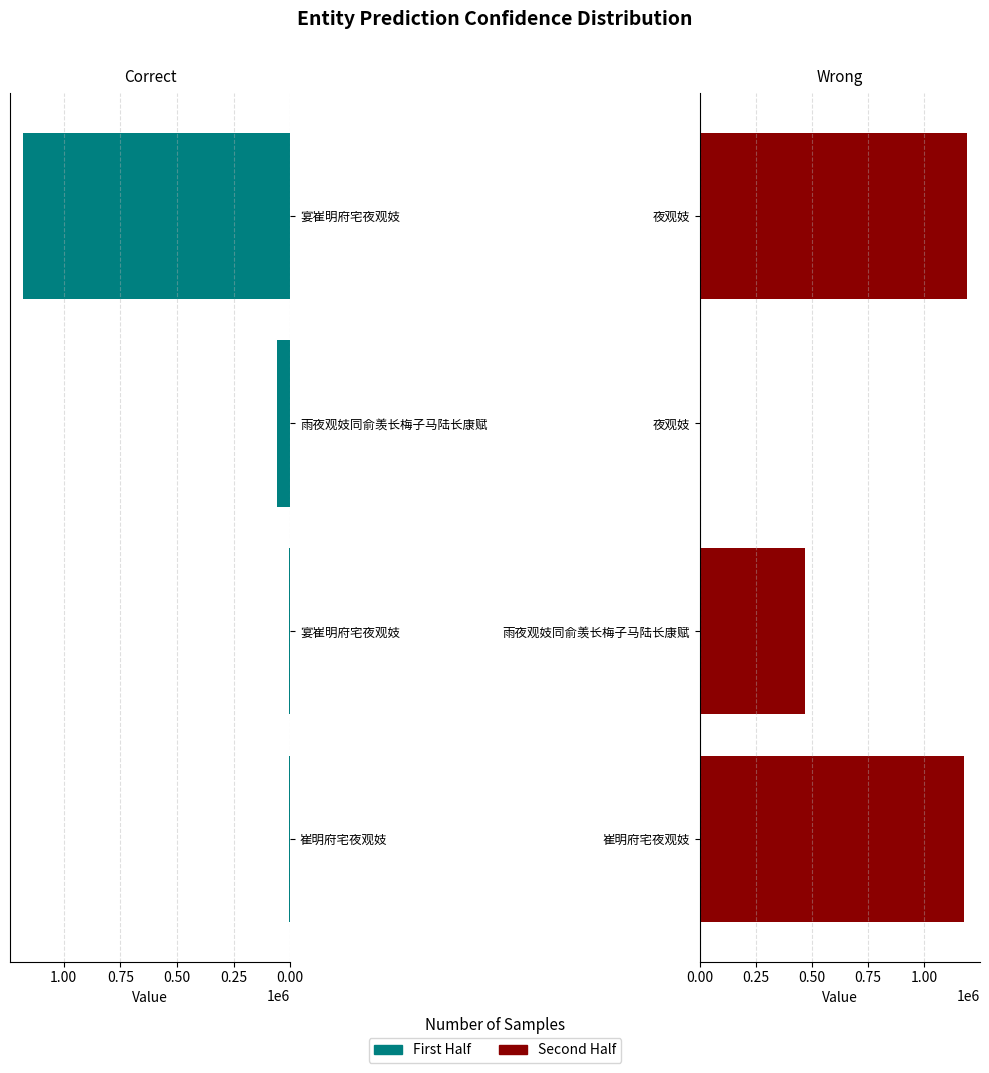

What is the sum of the Left Group values at 雨夜观妓同俞羡长梅子马陆长康赋 and 宴崔明府宅夜观妓?

1237369